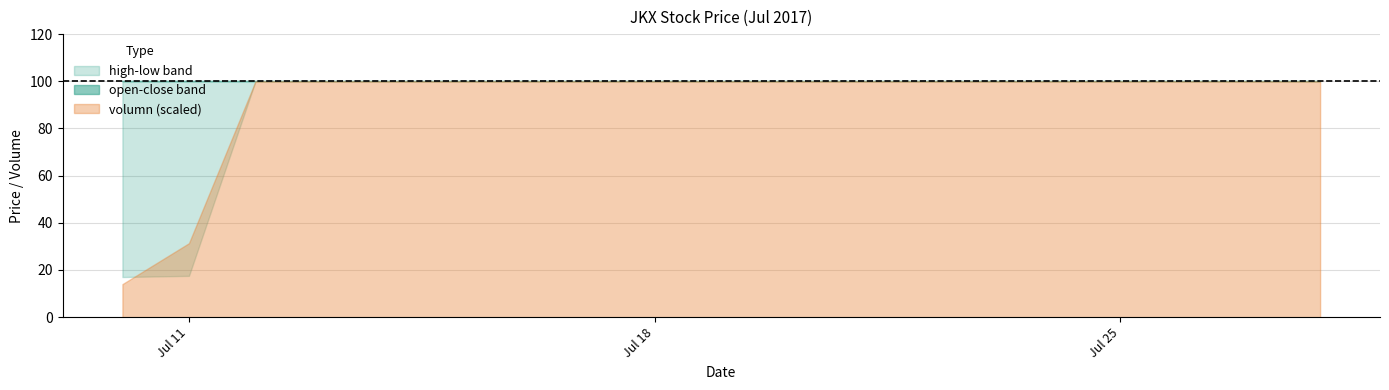

Reading right to left, what are all the values shown in this chart?

high: 2017-07-28=100.0	2017-07-27=100.0	2017-07-26=100.0	2017-07-25=100.0	2017-07-24=100.0	2017-07-21=100.0	2017-07-20=100.0	2017-07-19=100.0	2017-07-18=100.0	2017-07-17=100.0	2017-07-14=100.0	2017-07-13=100.0	2017-07-12=100.0	2017-07-11=100.0	2017-07-10=100.0
open: 2017-07-28=100.0	2017-07-27=100.0	2017-07-26=100.0	2017-07-25=100.0	2017-07-24=100.0	2017-07-21=100.0	2017-07-20=100.0	2017-07-19=100.0	2017-07-18=100.0	2017-07-17=100.0	2017-07-14=100.0	2017-07-13=100.0	2017-07-12=100.0	2017-07-11=100.0	2017-07-10=100.0
close: 2017-07-28=100.0	2017-07-27=100.0	2017-07-26=100.0	2017-07-25=100.0	2017-07-24=100.0	2017-07-21=100.0	2017-07-20=100.0	2017-07-19=100.0	2017-07-18=100.0	2017-07-17=100.0	2017-07-14=100.0	2017-07-13=100.0	2017-07-12=100.0	2017-07-11=100.0	2017-07-10=100.0
low: 2017-07-28=100.0	2017-07-27=100.0	2017-07-26=100.0	2017-07-25=100.0	2017-07-24=100.0	2017-07-21=100.0	2017-07-20=100.0	2017-07-19=100.0	2017-07-18=100.0	2017-07-17=100.0	2017-07-14=100.0	2017-07-13=100.0	2017-07-12=100.0	2017-07-11=17.5	2017-07-10=17.0
volumn: 2017-07-28=10000.0	2017-07-27=10000.0	2017-07-26=10000.0	2017-07-25=10000.0	2017-07-24=10000.0	2017-07-21=10000.0	2017-07-20=10000.0	2017-07-19=10000.0	2017-07-18=10000.0	2017-07-17=10000.0	2017-07-14=10000.0	2017-07-13=10000.0	2017-07-12=10000.0	2017-07-11=3135.0	2017-07-10=1399.0